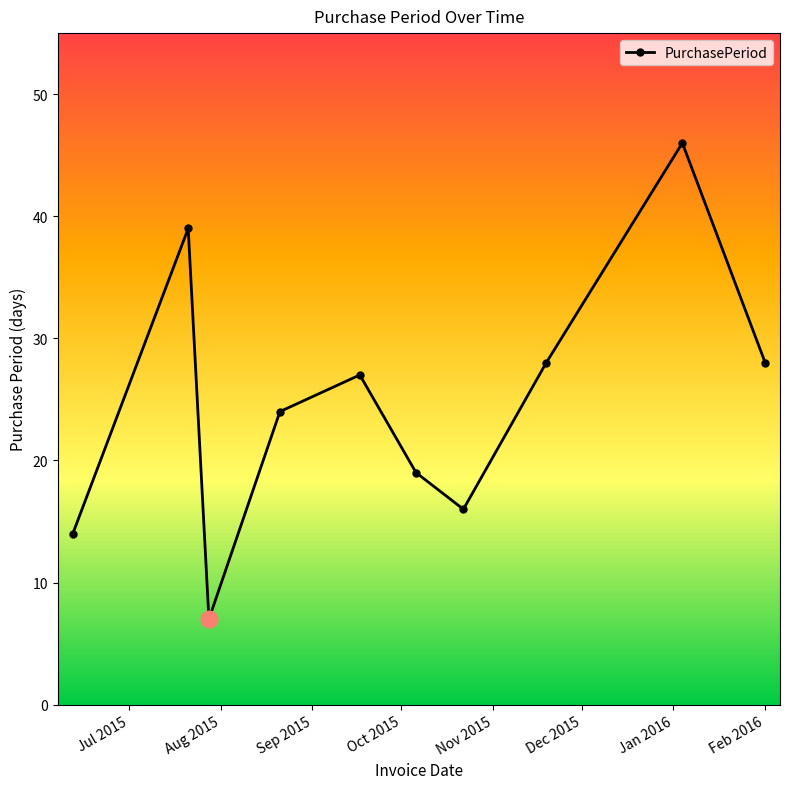

What is the value of the 3rd point from the left?

7